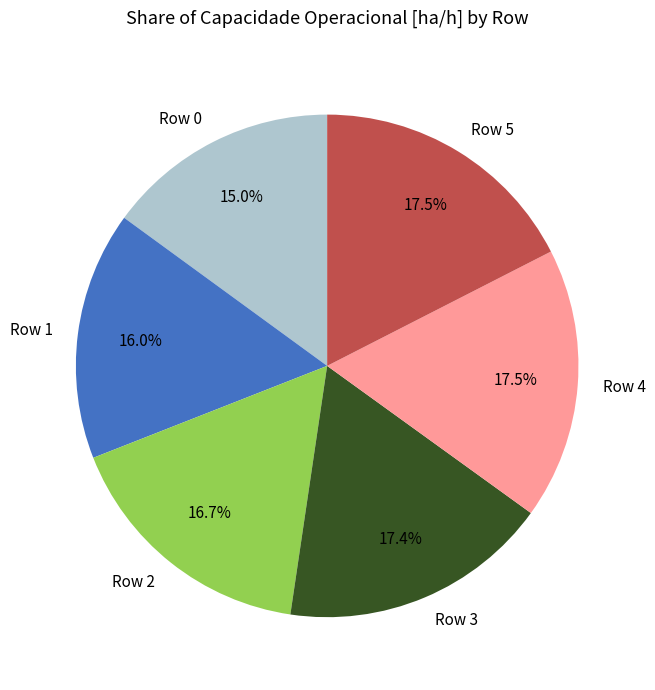

What percentage do Row 5 and Row 1 together represent?

33.5%